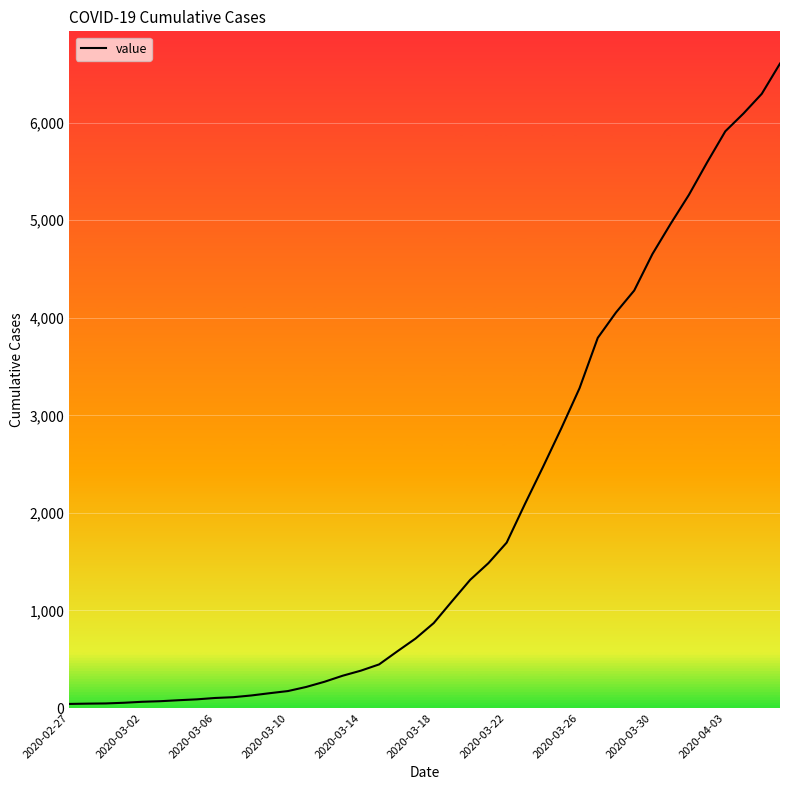

What is the difference between the maximum and minimum values?

6563